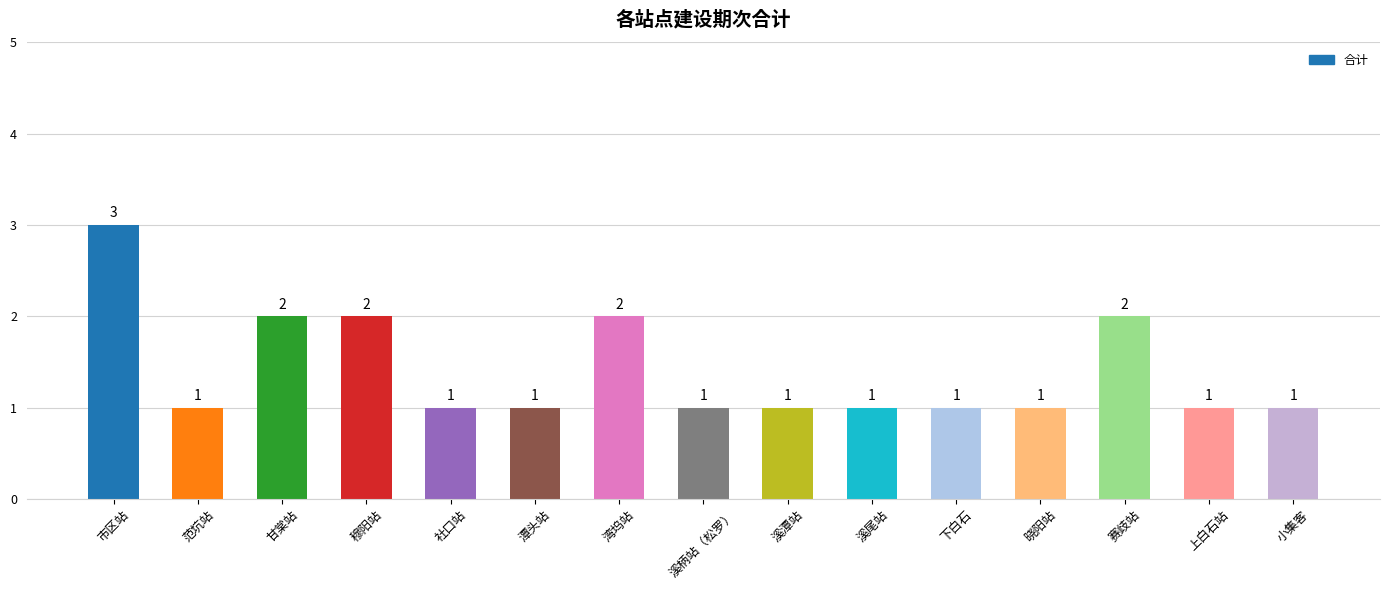

What is the change in value from 湾坞站 to 溪潭站?

-1